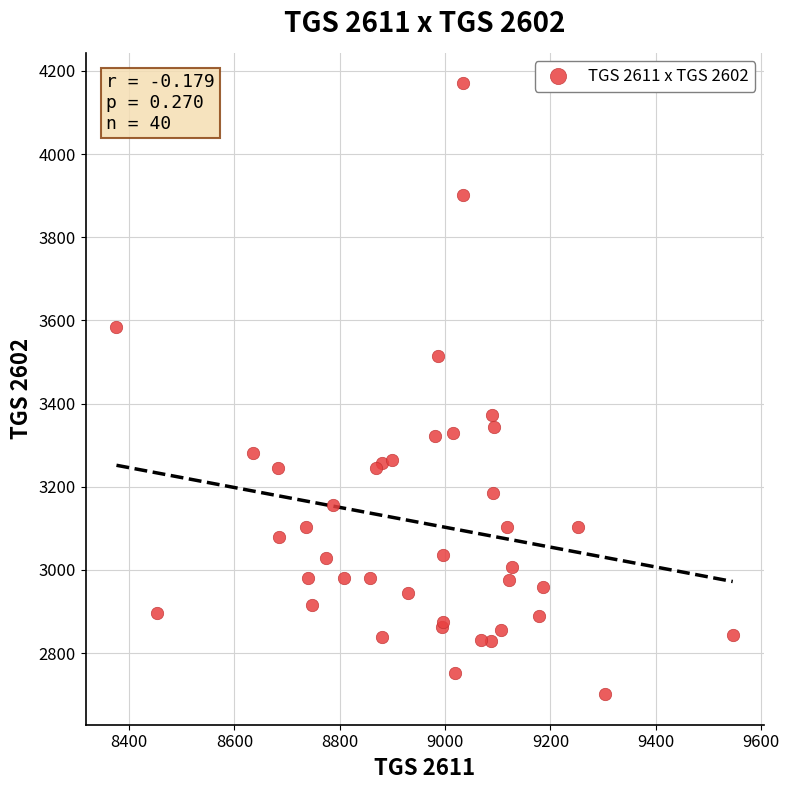

What Y value in the scatter plot is closest to 3435?

3372